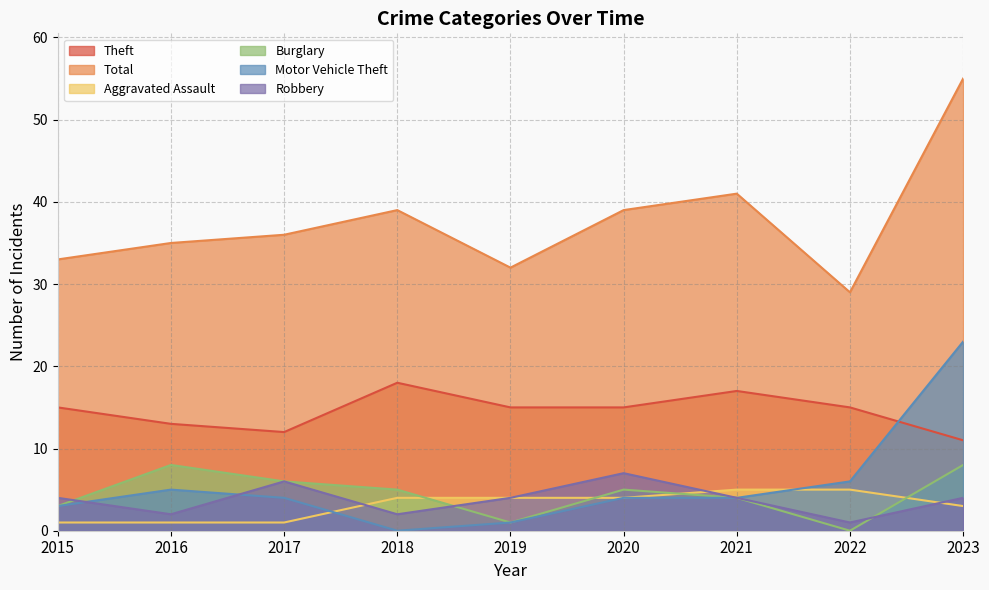

Is it true that Robbery equals 9 at 2020?

False